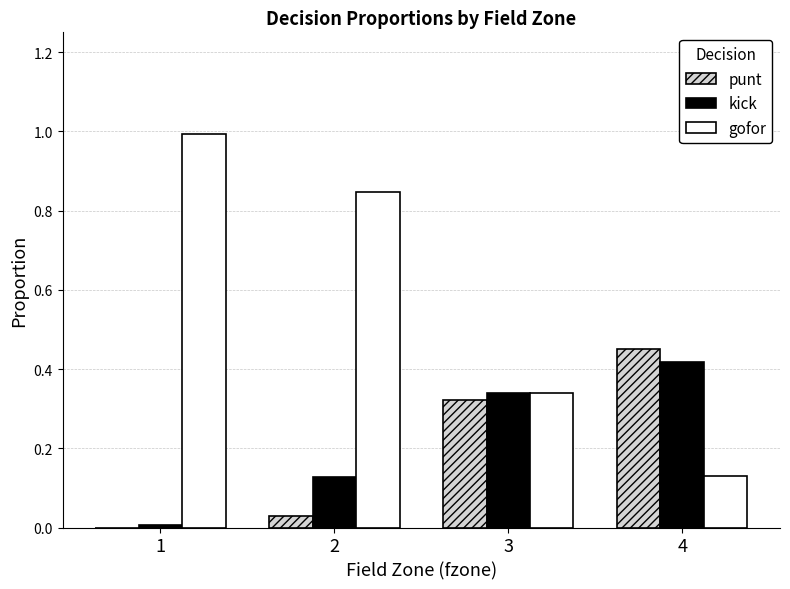

Which series changed the most between 2 and 3?

gofor